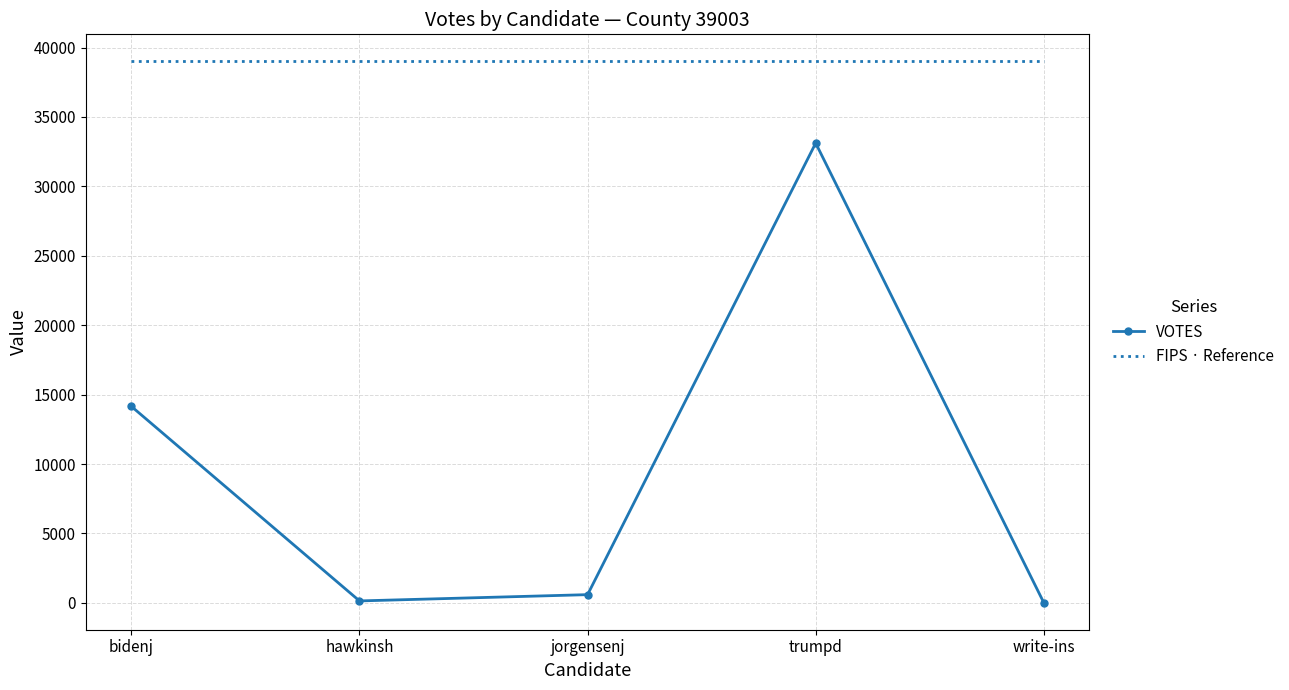

List the series in order of their peak value, highest first.

FIPS · Reference, VOTES